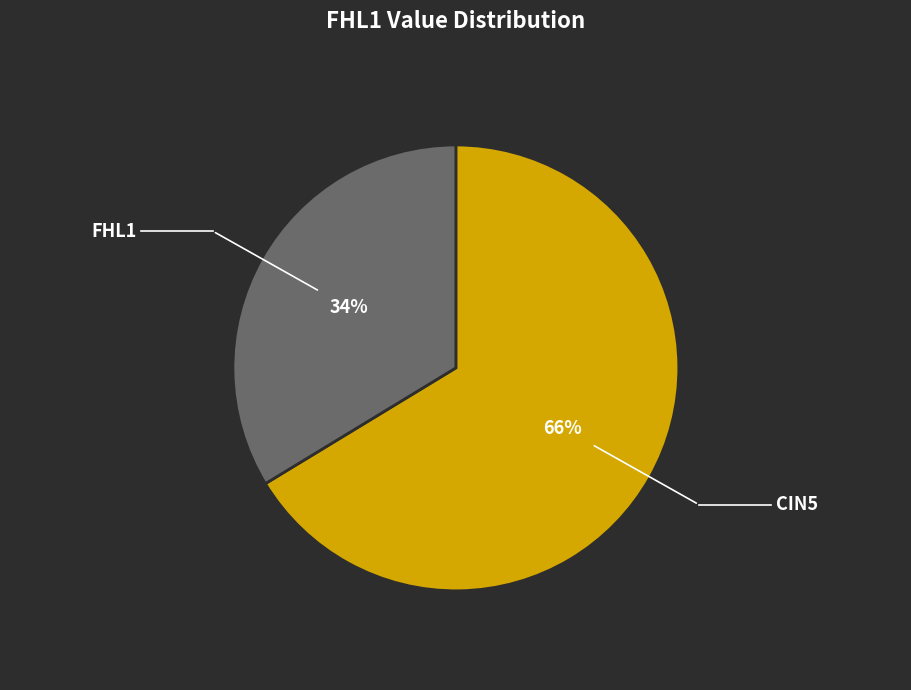

The CIN5 slice represents 74% of the pie. True or false?

False